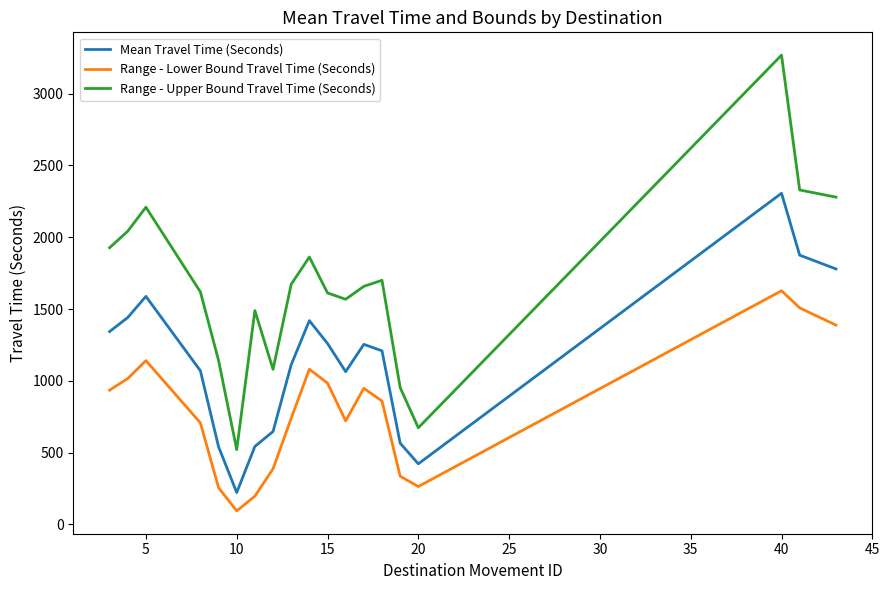

What are all the series names shown in the legend?

Mean Travel Time (Seconds), Range - Lower Bound Travel Time (Seconds), Range - Upper Bound Travel Time (Seconds)